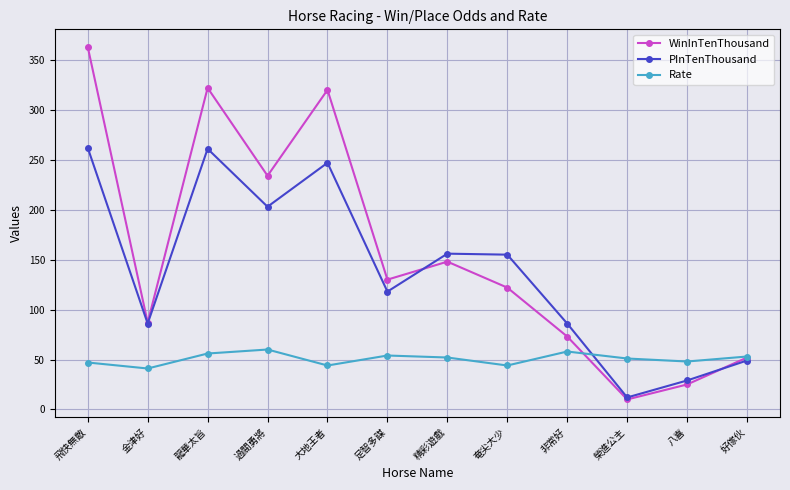

What is the minimum value shown in the chart?

10